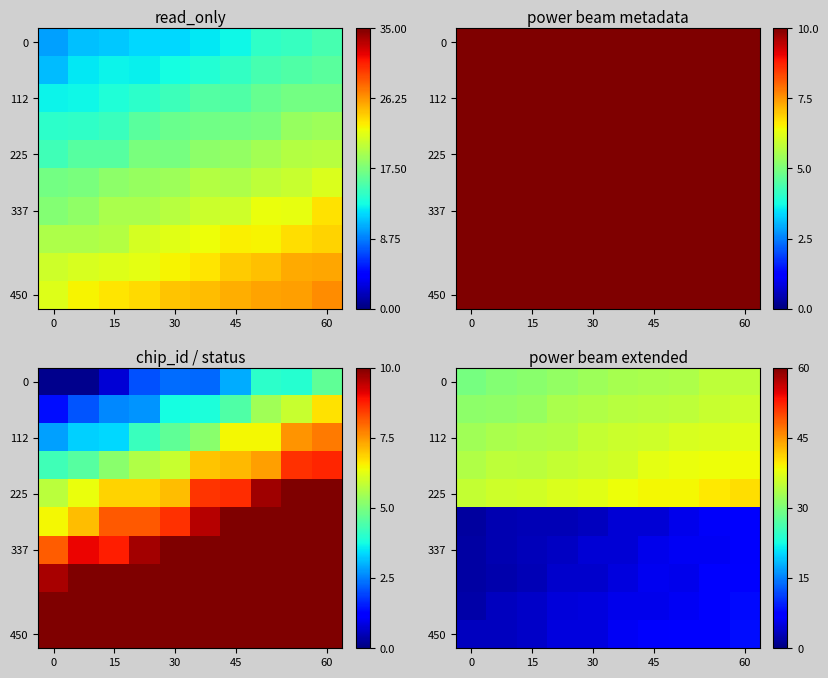

At how many categories does at least one series exceed 11?

10